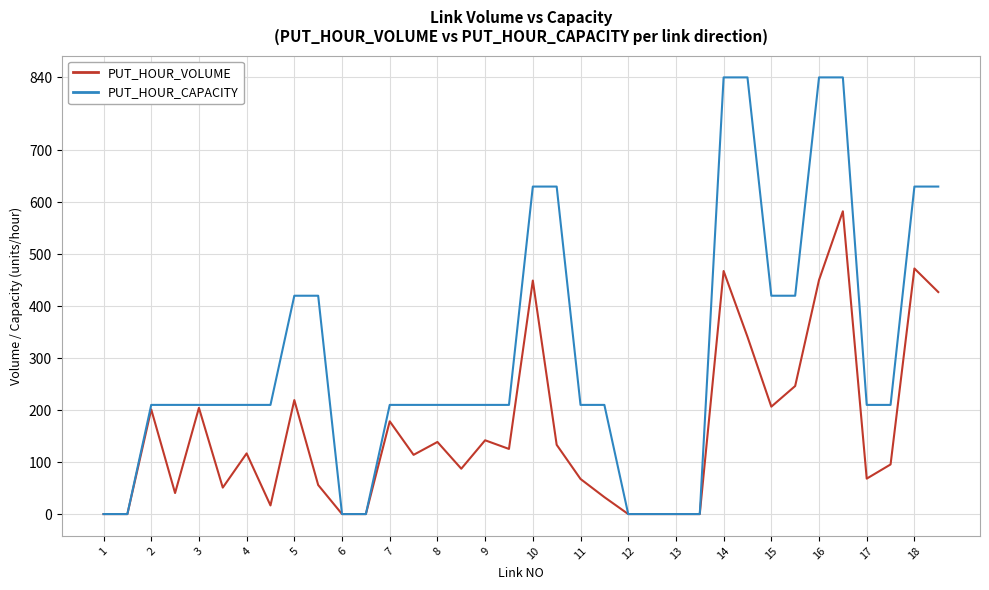

List the series in order of their overall mean, lowest first.

PUT_HOUR_VOLUME, PUT_HOUR_CAPACITY